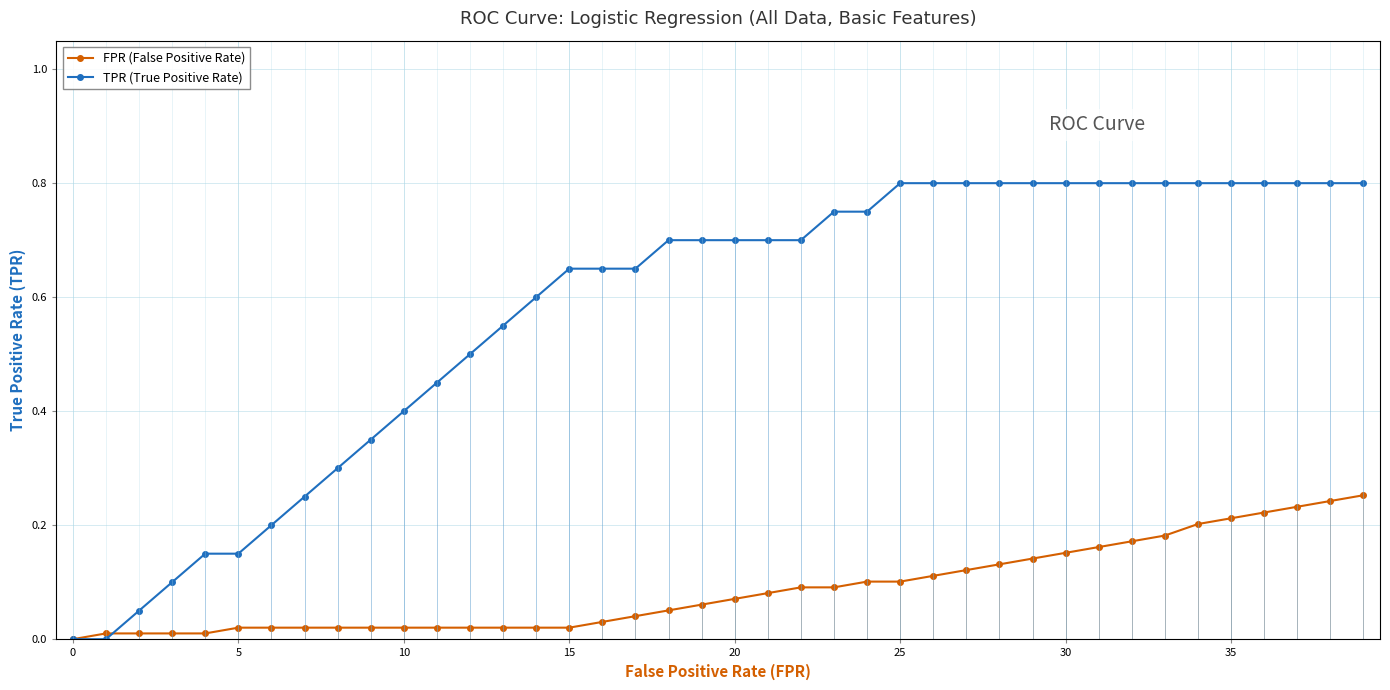

Rank the series at 30 from lowest to highest value.

FPR (False Positive Rate), TPR (True Positive Rate)